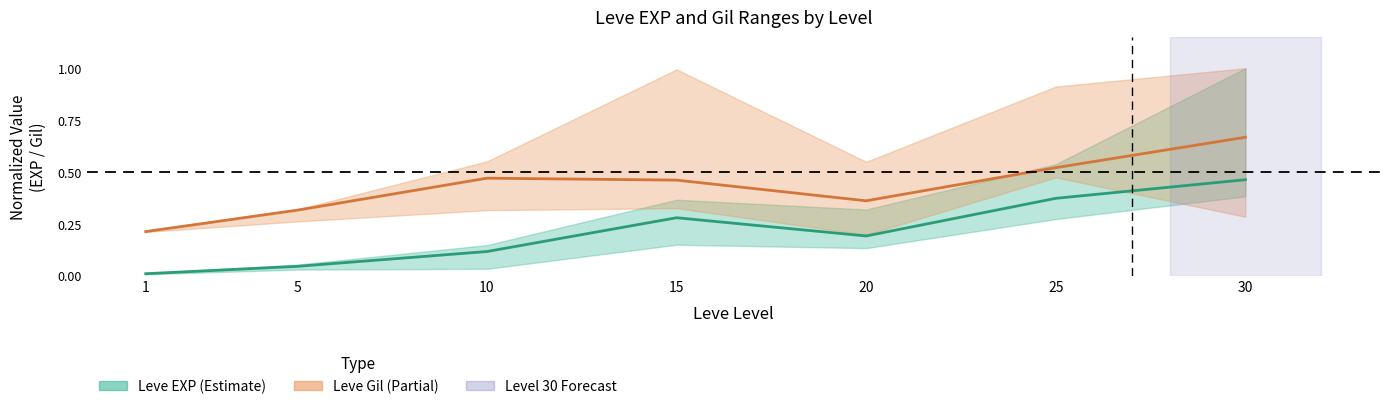

At which label is Leve EXP mid closest to 0?

1